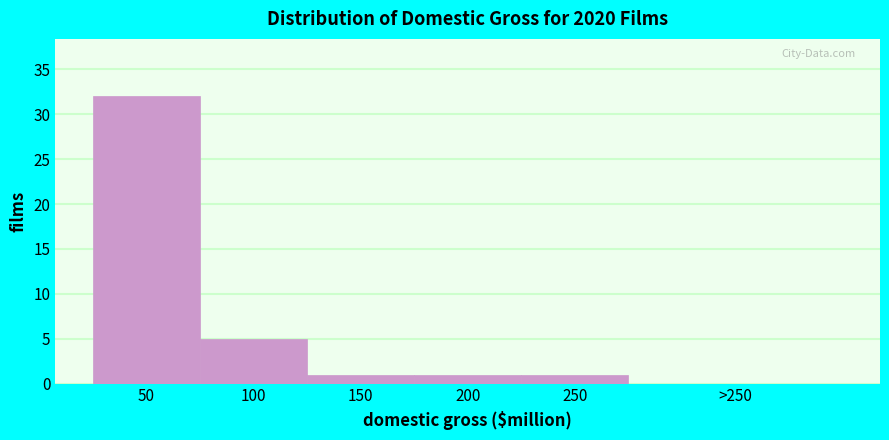

Reading left to right, transcribe all the data shown in this chart.

50=32	100=5	150=1	200=1	250=1	>250=0